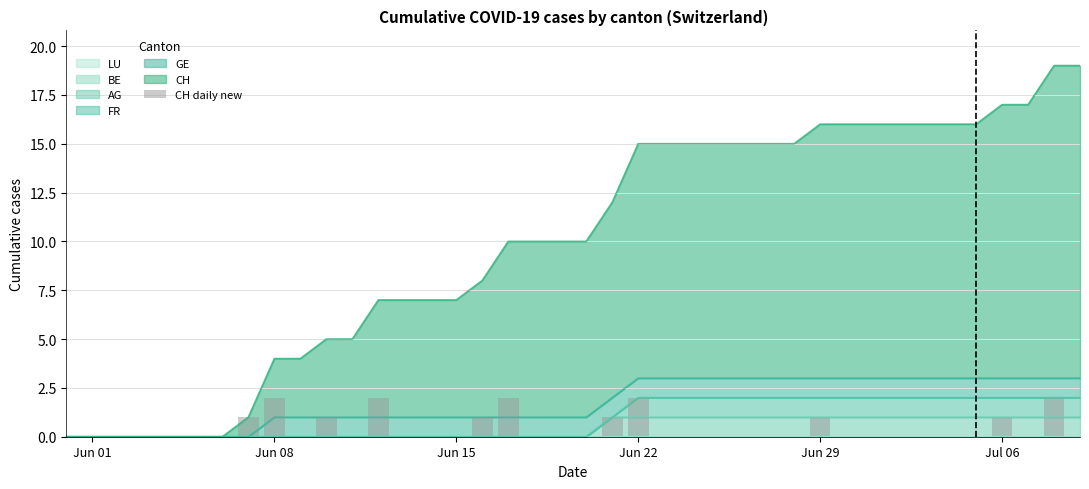

The value of AG at Jun 01 is 0. True or false?

True